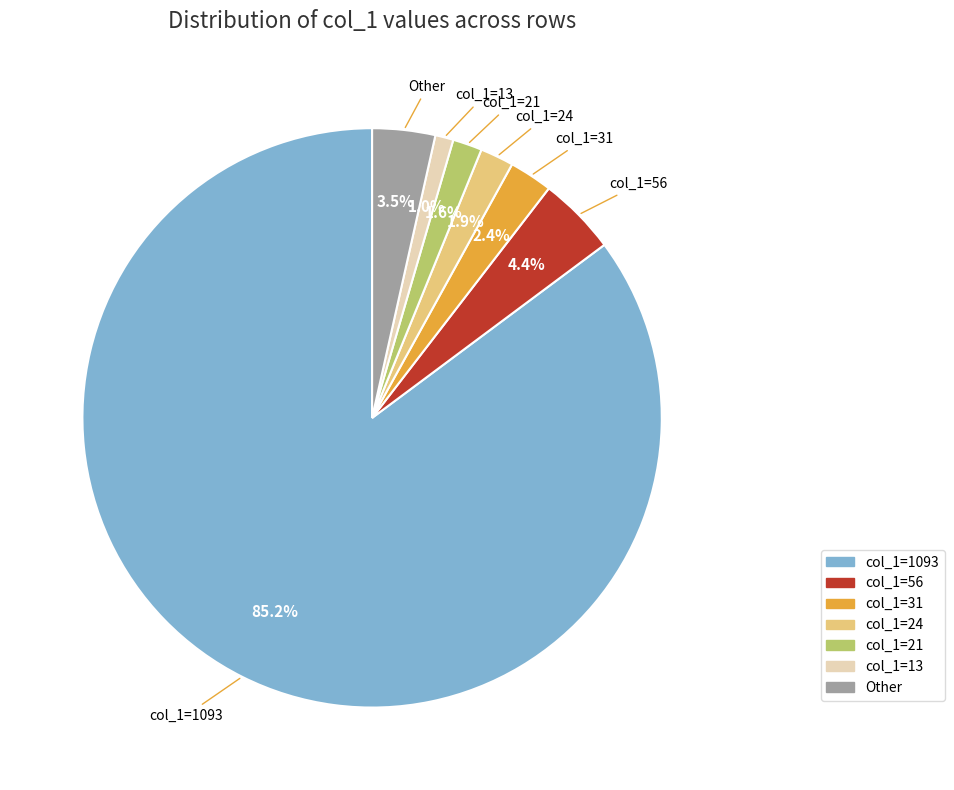

Is there a majority slice in this chart?

Yes